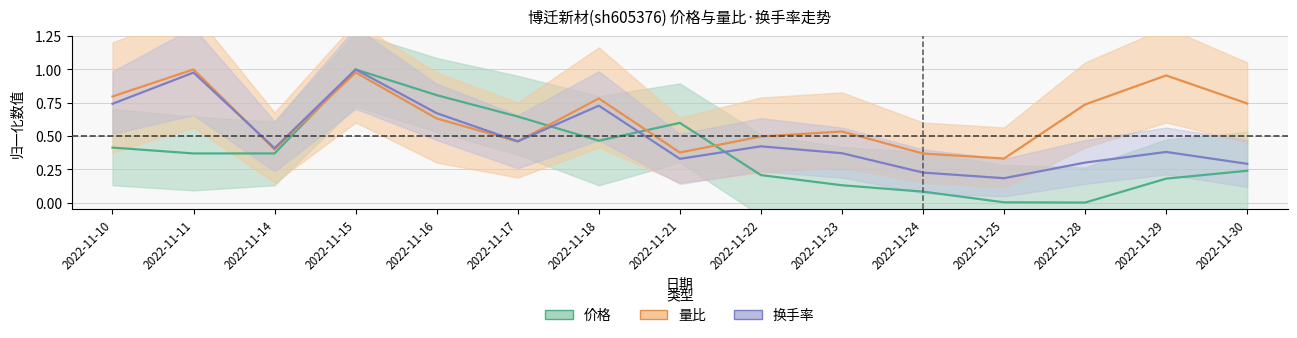

How many series are shown in this chart?

3